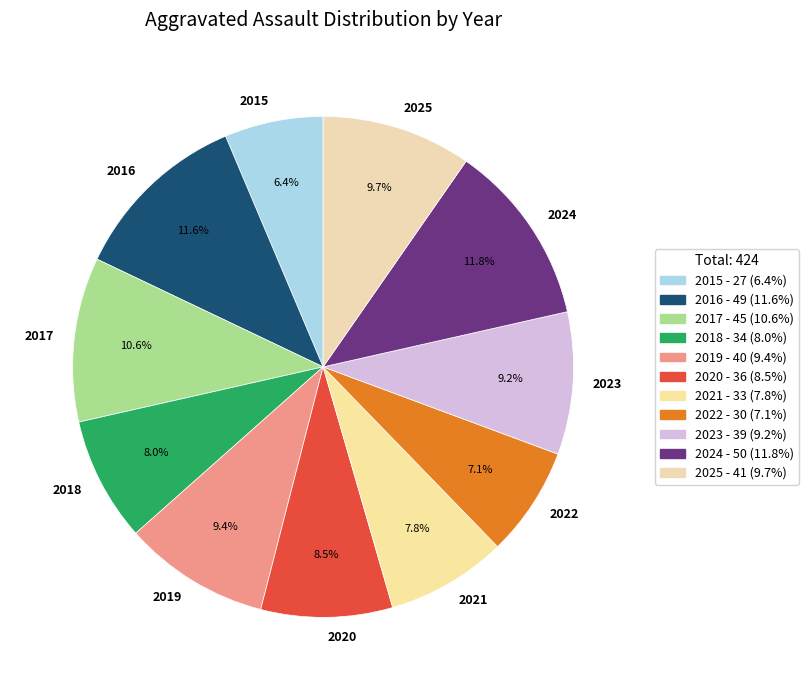

To the nearest percent, what percentage of the pie is 2017?

11%